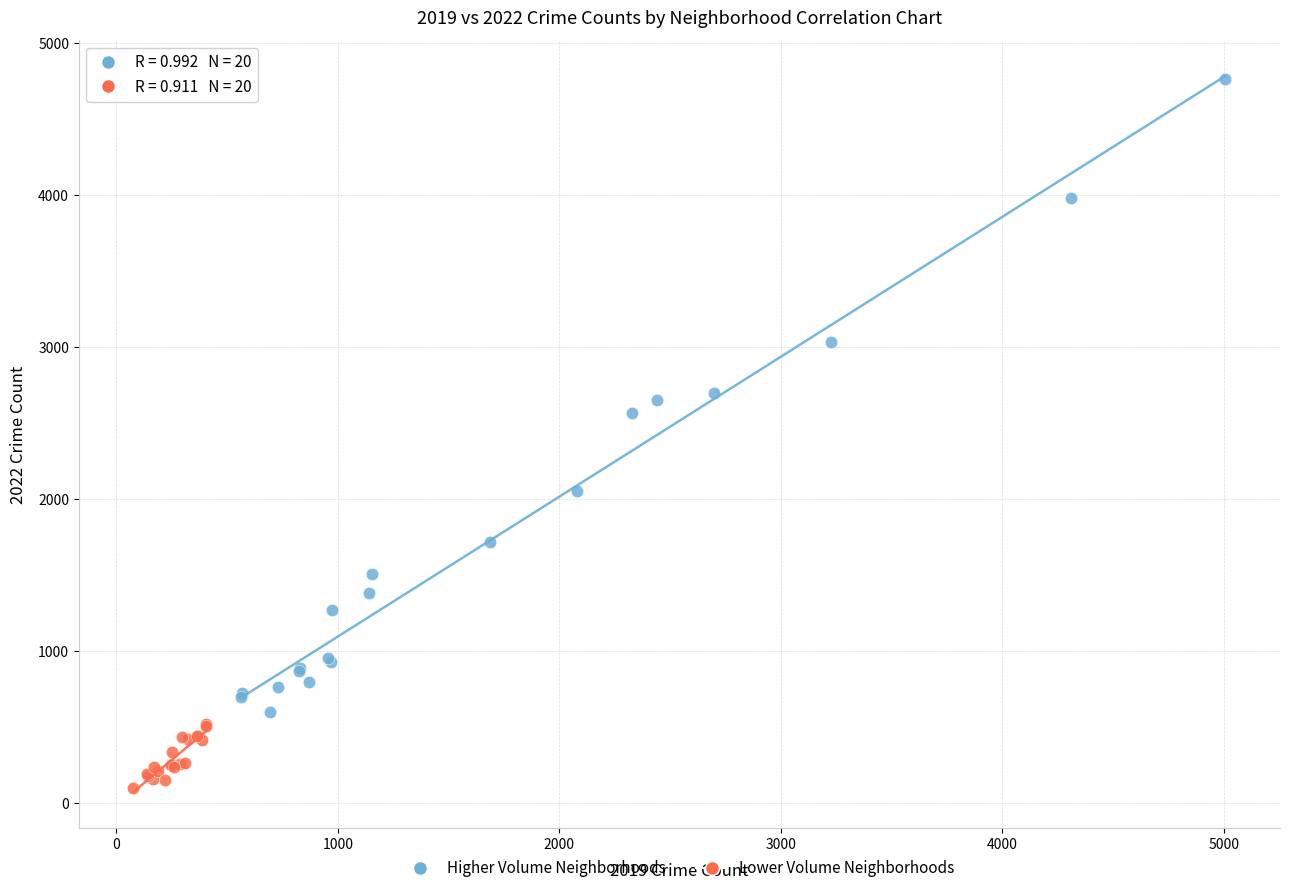

Which series has the widest spread of Y values?

Higher Volume Neighborhoods